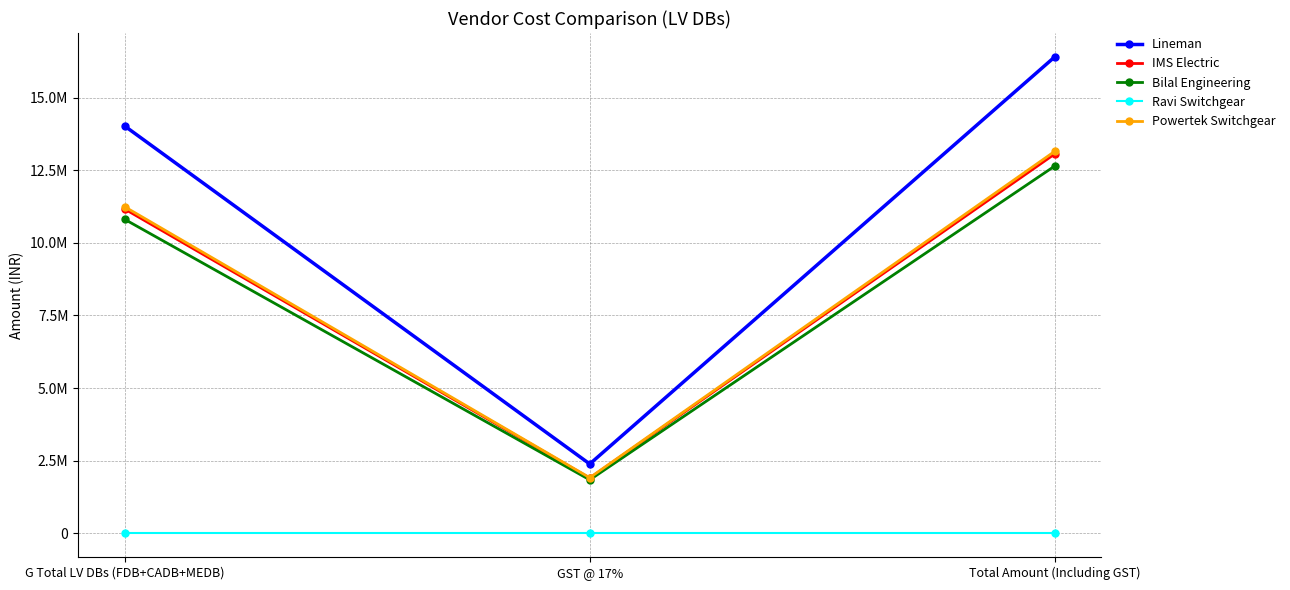

What are all the series names shown in the legend?

Lineman, IMS Electric, Bilal Engineering, Ravi Switchgear, Powertek Switchgear